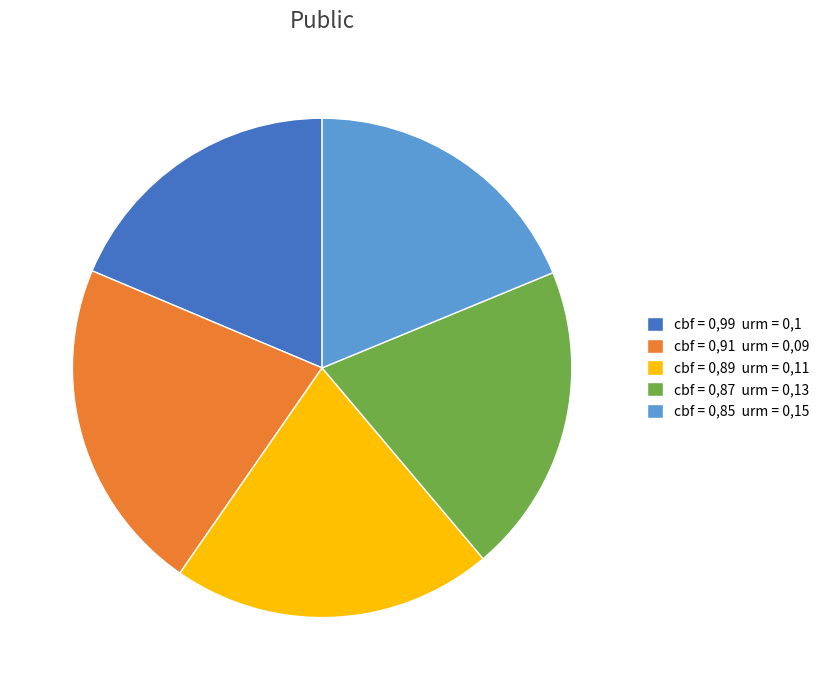

Is cbf = 0,85 urm = 0,15 the majority of the pie?

No